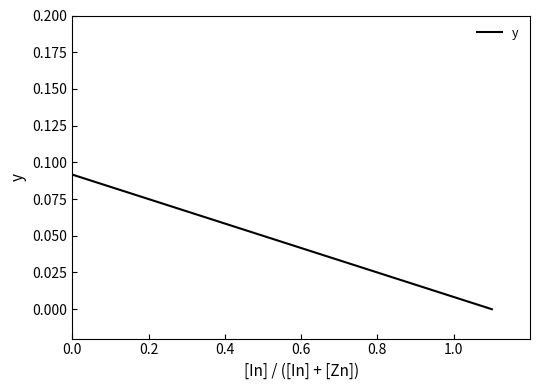

How many values are between 0 and 1?

2